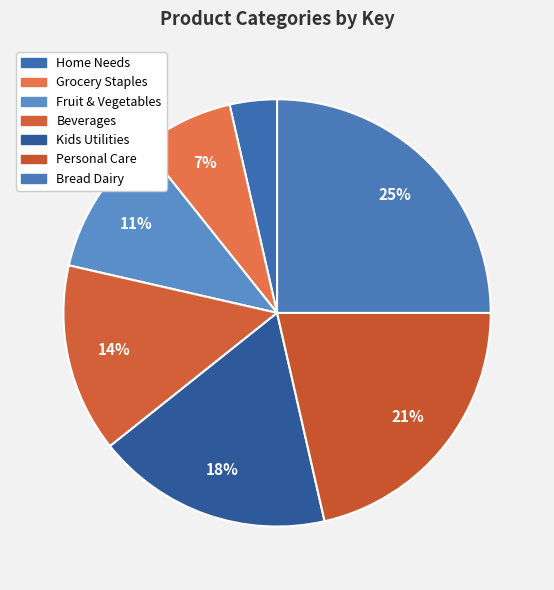

Is it true that Bread Dairy is 25% of the pie?

True